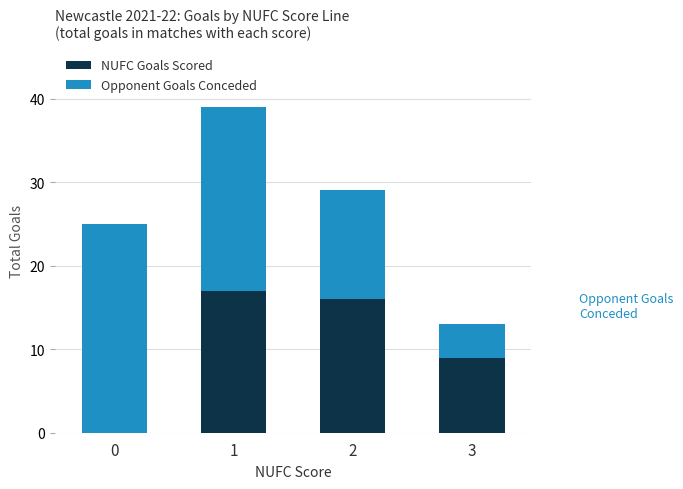

The value of NUFC Goals Scored at 0 is -7. True or false?

False